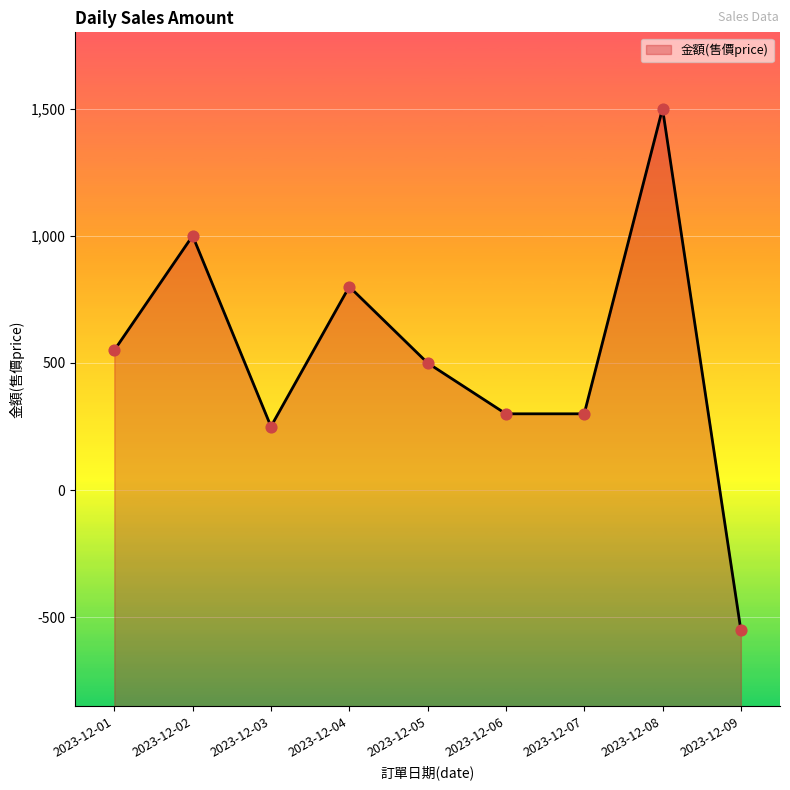

What is the ratio of the value at 2023-12-05 to the value at 2023-12-07?

1.7